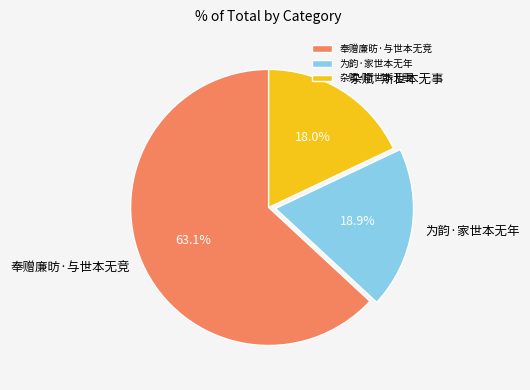

What percentage is the 为韵·家世本无年 slice, to the nearest percent?

19%